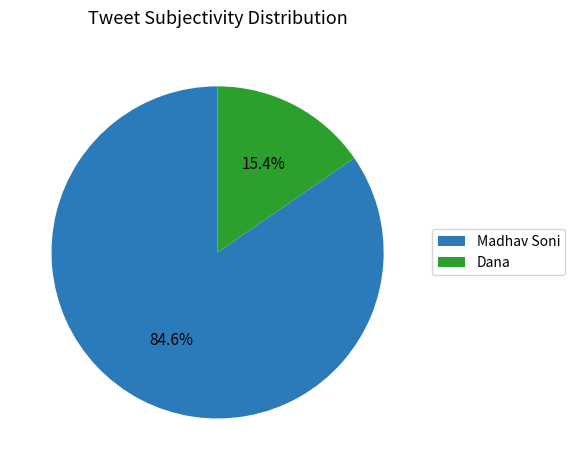

Rank the categories by value from highest to lowest.

Madhav Soni, Dana